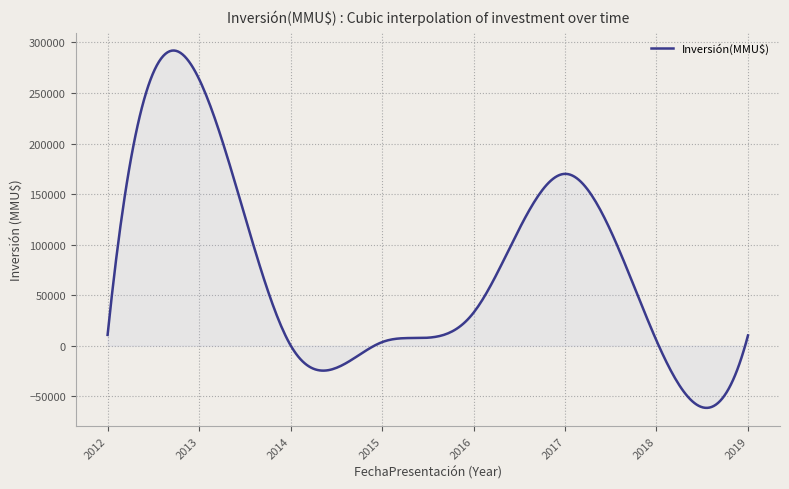

What is the greatest value displayed?

292030.4